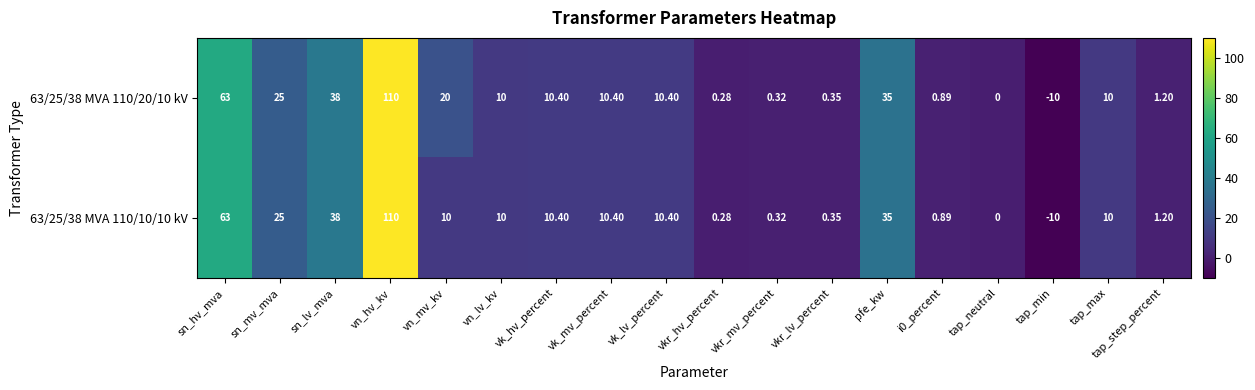

Which category has the lowest value across all series?

tap_min